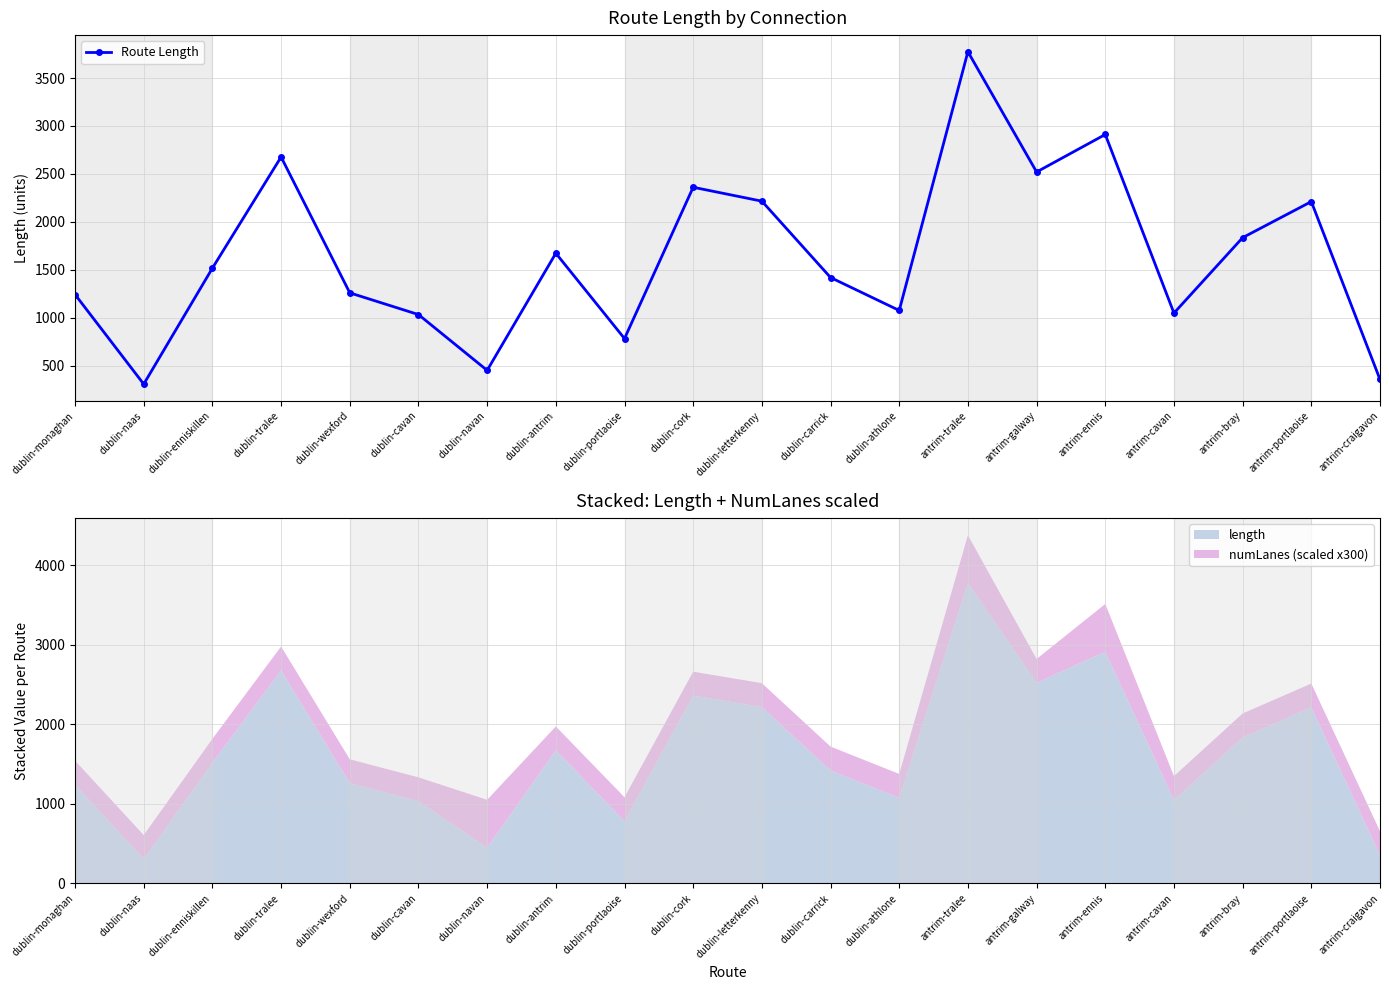

Count the number of categories in the chart.

20